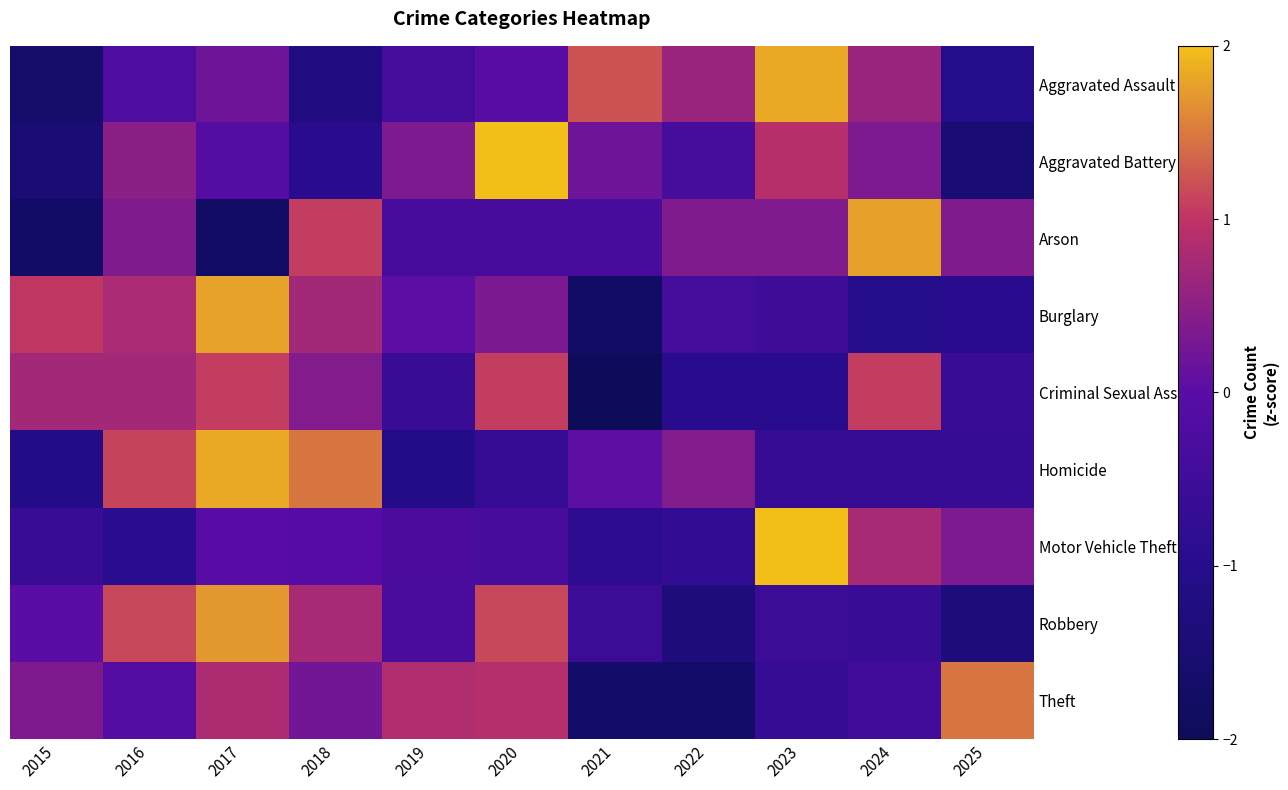

Reading left to right, extract all data points from this chart.

Aggravated Assault: 2015=-1.6	2016=-0.2	2017=0.2	2018=-1.2	2019=-0.4	2020=0.0	2021=1.2	2022=0.6	2023=1.8	2024=0.6	2025=-1.0
Aggravated Battery: 2015=-1.5	2016=0.5	2017=-0.1	2018=-0.9	2019=0.3	2020=2.0	2021=0.2	2022=-0.4	2023=0.9	2024=0.3	2025=-1.5
Arson: 2015=-1.7	2016=0.4	2017=-1.7	2018=1.1	2019=-0.3	2020=-0.3	2021=-0.3	2022=0.4	2023=0.4	2024=1.8	2025=0.4
Burglary: 2015=1.0	2016=0.8	2017=1.8	2018=0.7	2019=0.0	2020=0.3	2021=-1.7	2022=-0.4	2023=-0.5	2024=-1.0	2025=-1.0
Criminal Sexual Assault: 2015=0.7	2016=0.7	2017=1.1	2018=0.4	2019=-0.6	2020=1.1	2021=-2.0	2022=-0.9	2023=-0.9	2024=1.1	2025=-0.6
Homicide: 2015=-1.0	2016=1.1	2017=1.8	2018=1.5	2019=-1.0	2020=-0.7	2021=0.0	2022=0.4	2023=-0.7	2024=-0.7	2025=-0.7
Motor Vehicle Theft: 2015=-0.7	2016=-0.9	2017=-0.0	2018=-0.1	2019=-0.3	2020=-0.4	2021=-0.8	2022=-0.8	2023=2.7	2024=0.8	2025=0.4
Robbery: 2015=0.0	2016=1.1	2017=1.7	2018=0.8	2019=-0.3	2020=1.1	2021=-0.6	2022=-1.4	2023=-0.6	2024=-0.6	2025=-1.4
Theft: 2015=0.4	2016=-0.1	2017=0.8	2018=0.2	2019=0.9	2020=0.9	2021=-1.7	2022=-1.7	2023=-0.7	2024=-0.5	2025=1.5